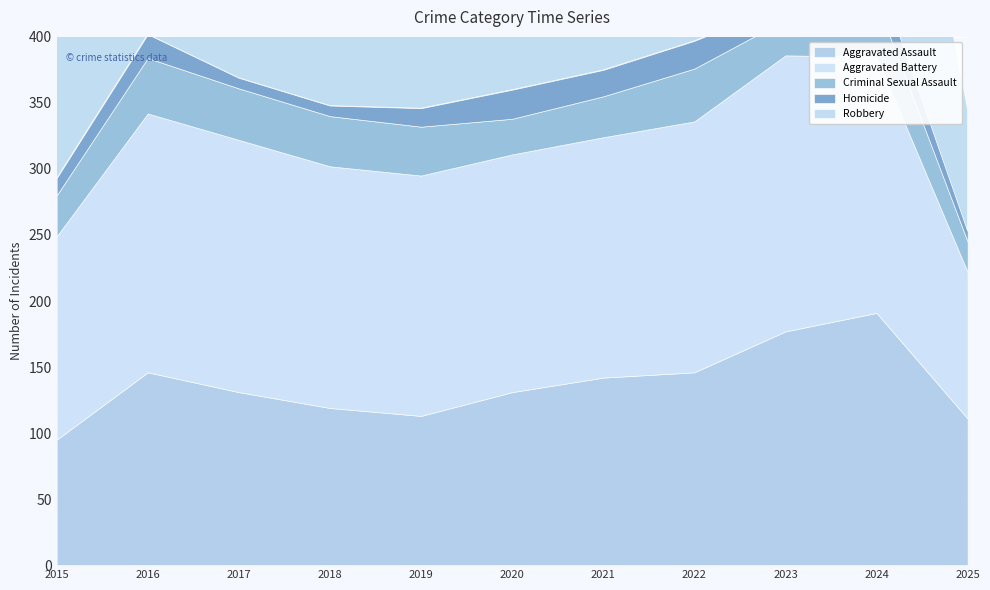

Which has a higher value, 2015 or 2021?

2021